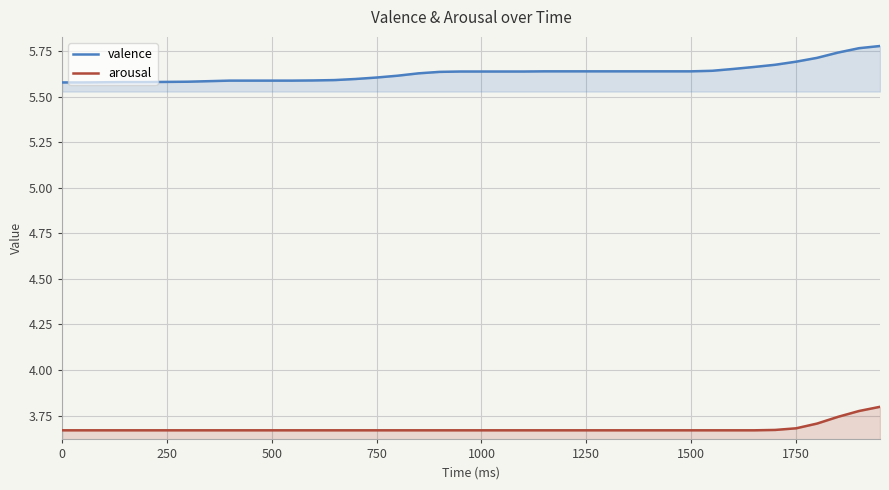

Which series has the largest range (max minus min)?

valence